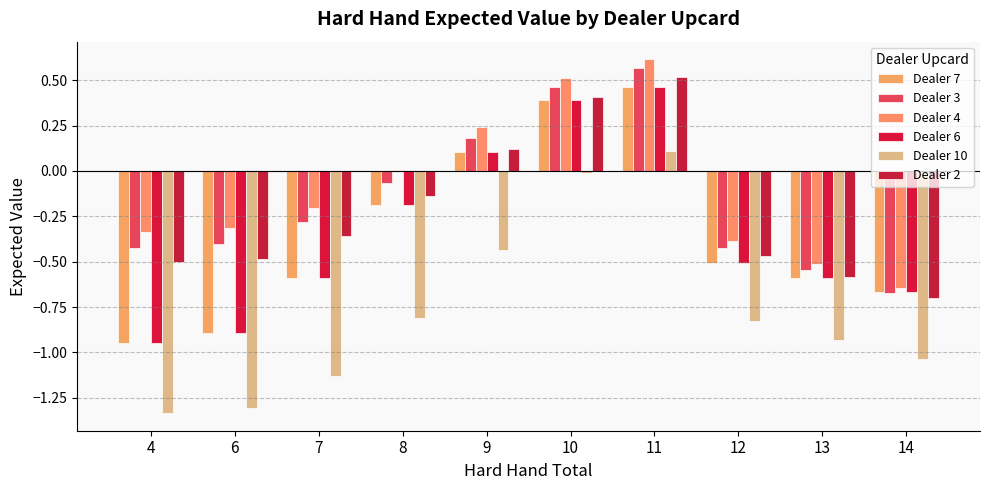

Where is Dealer 3 nearest to the value 0?

8